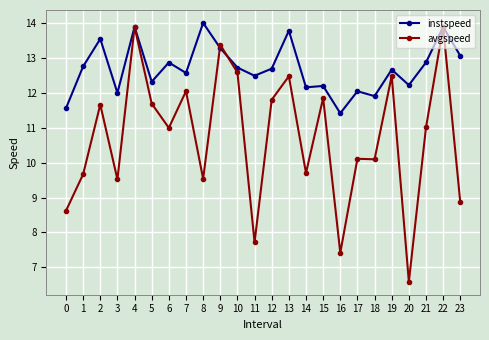

Which series has the largest total across all categories?

instspeed